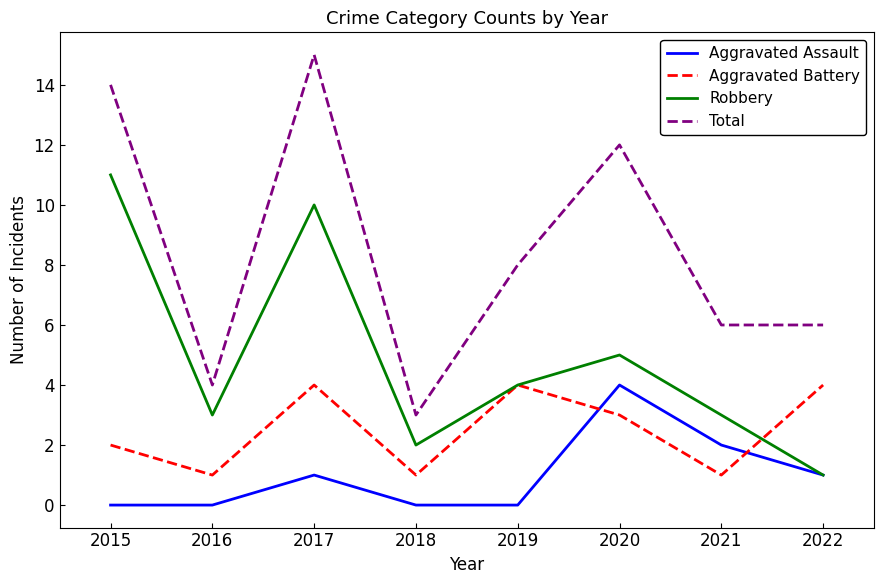

True or false: Aggravated Battery has more than 2 points higher than both neighbors.

False